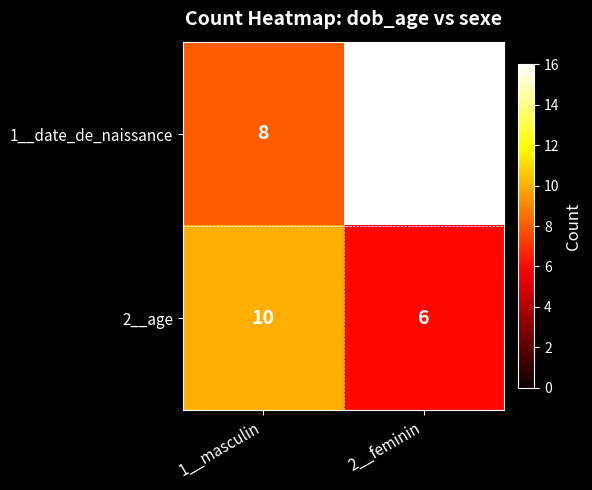

Which category has the highest value across all series?

2__feminin